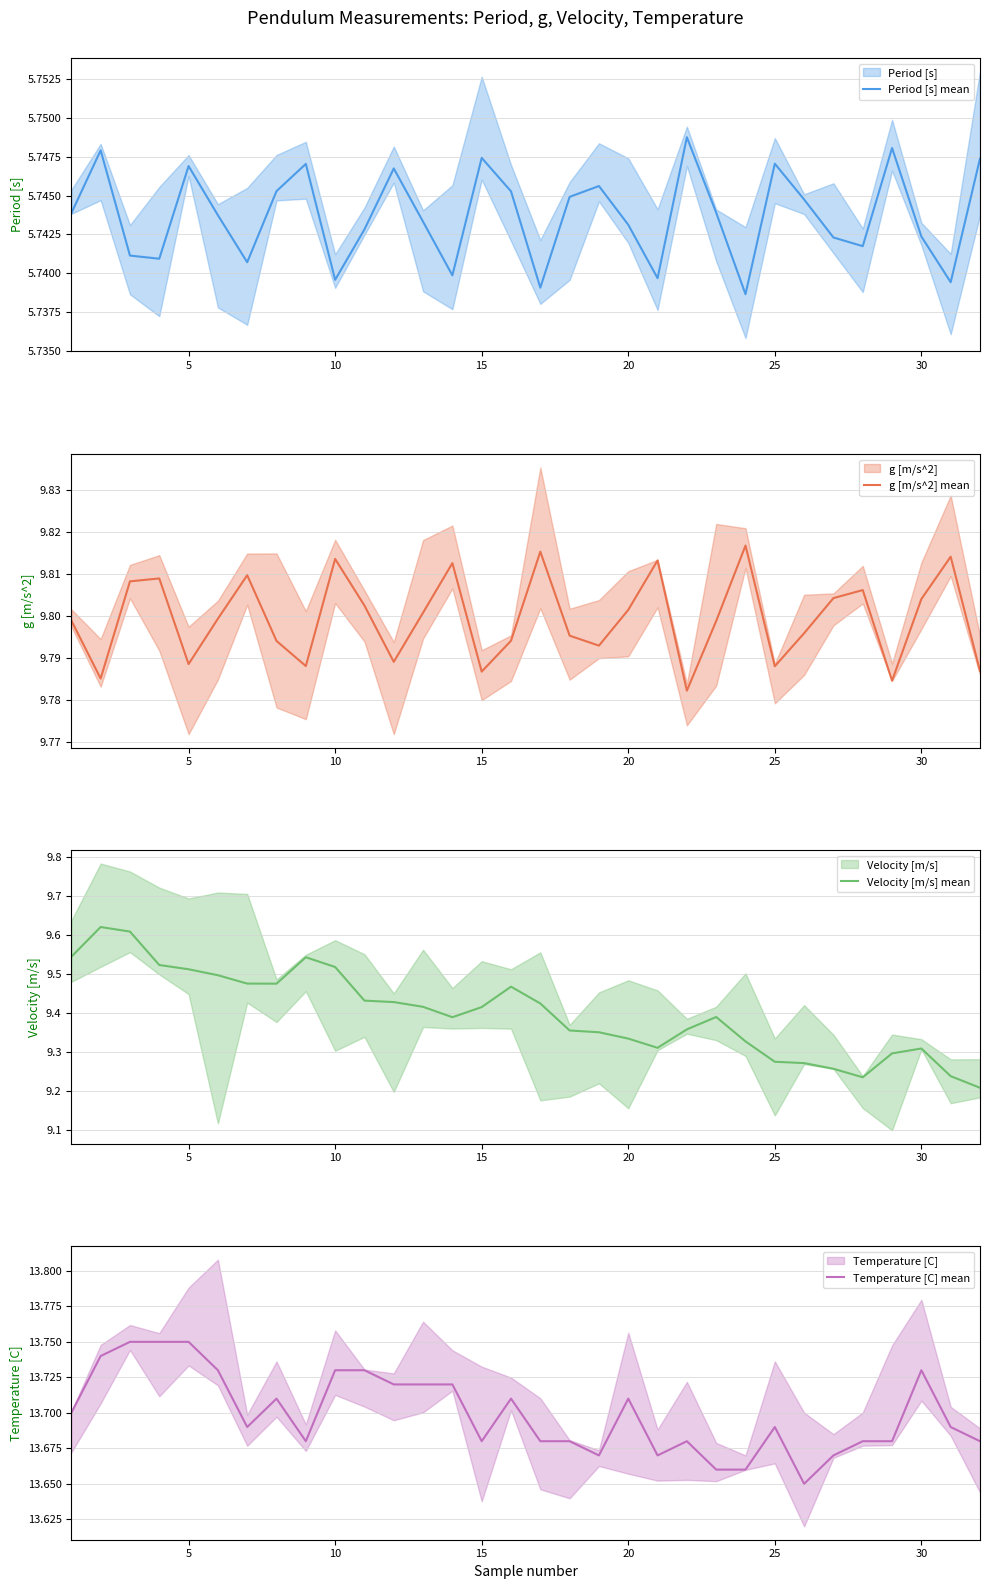

Which series has the largest total across all categories?

Temperature [C] mean